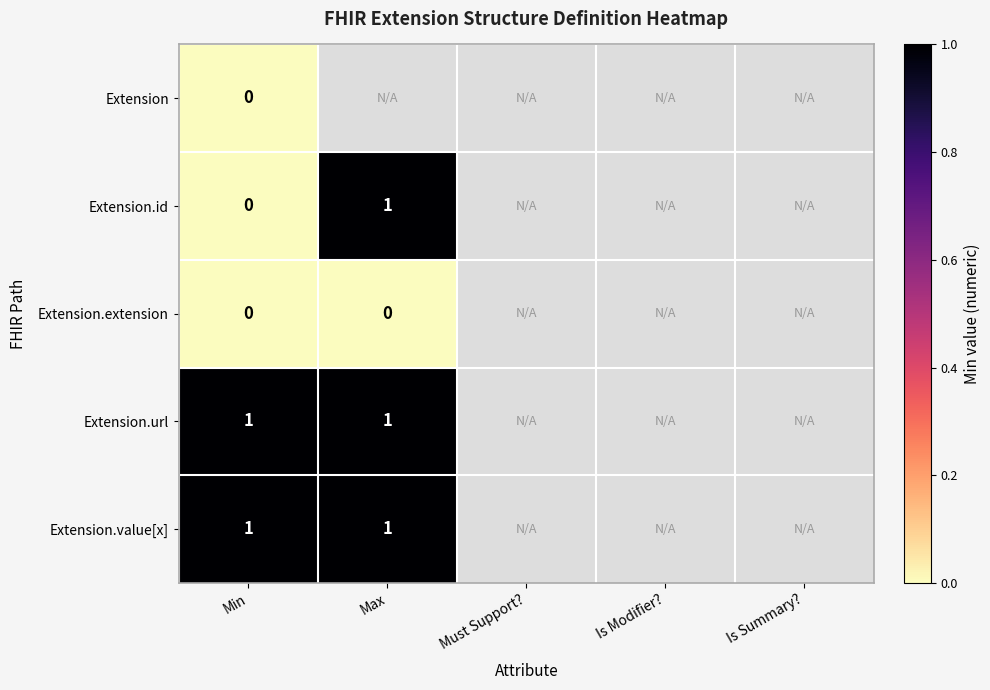

The Extension.id series shows 1 at Max. True or false?

True